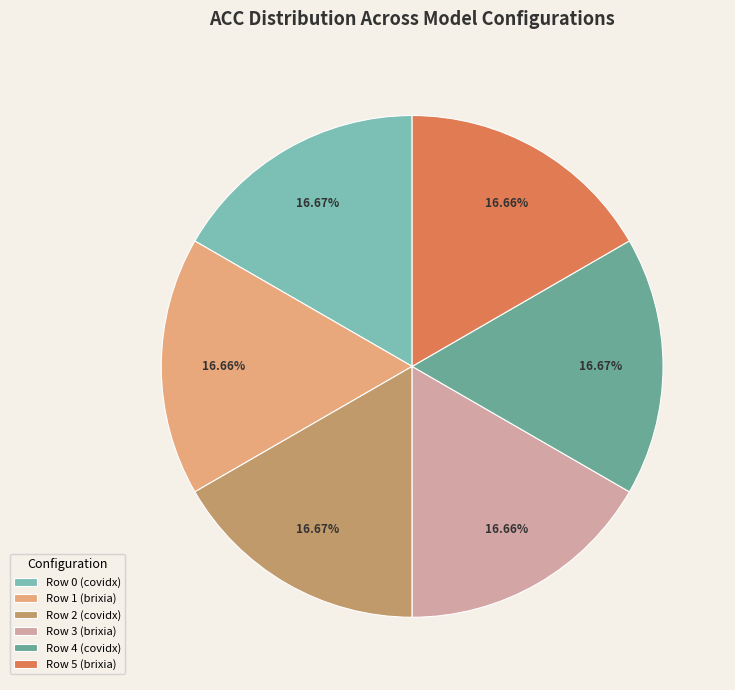

What is the ratio of the value at Row 3 (brixia) to the value at Row 1 (brixia)?

1.0